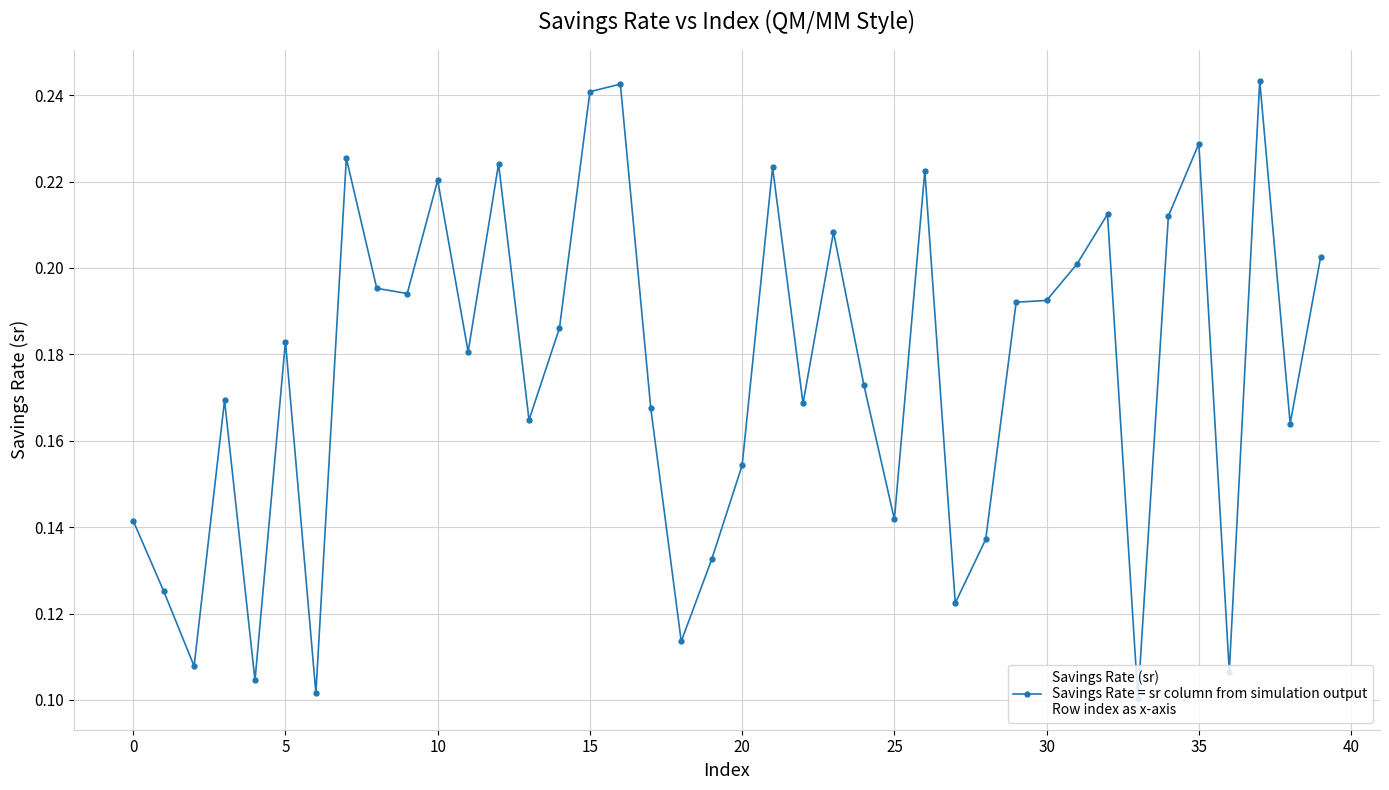

What is the sum of all values?

7.0